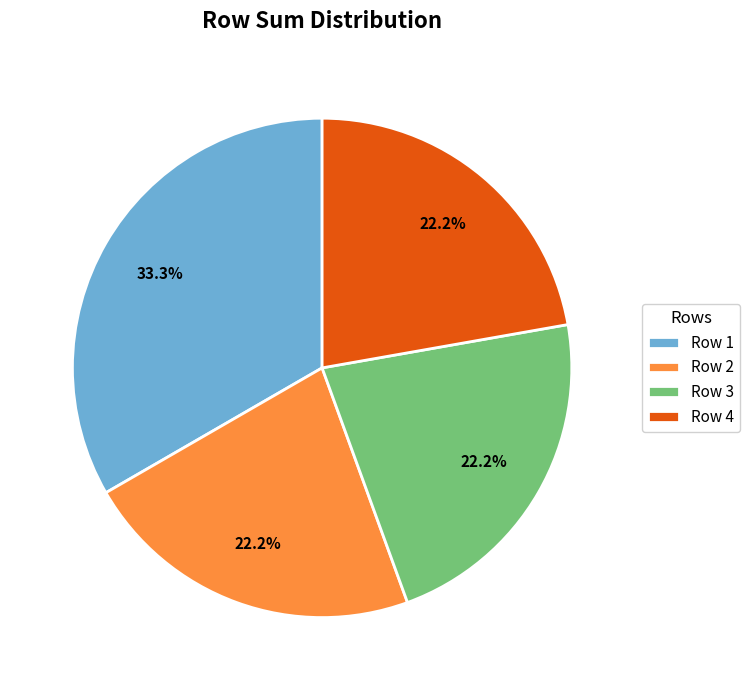

Does any single category account for the majority?

No